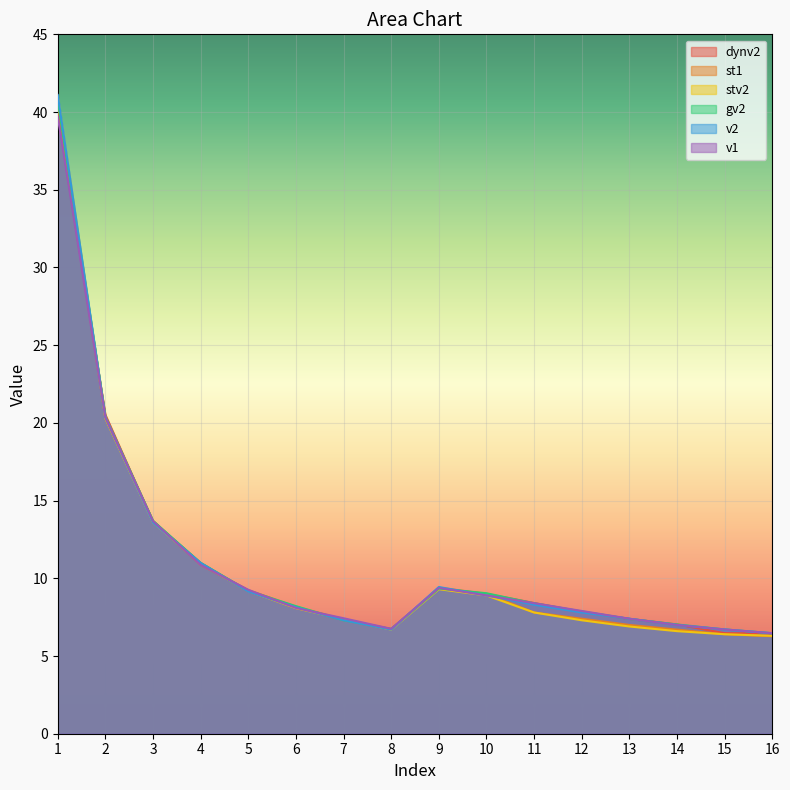

The stv2 series shows 7.8 at 11. True or false?

True